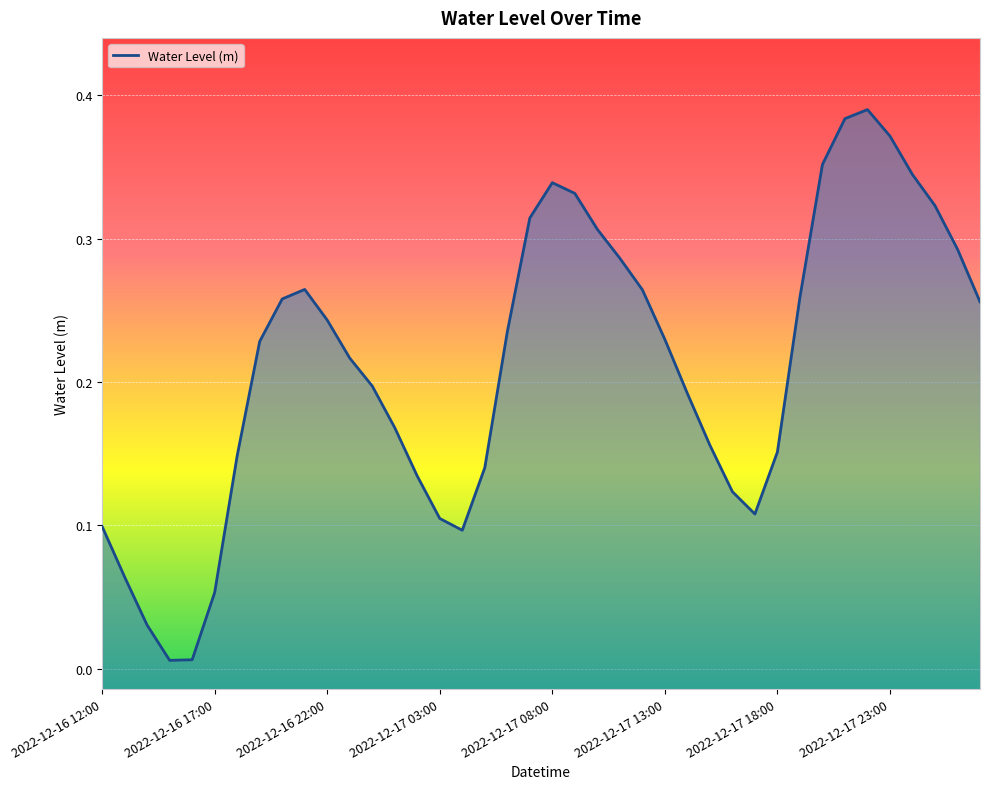

Reading right to left, extract all data points from this chart.

0.3	0.3	0.3	0.3	0.4	0.4	0.4	0.4	0.3	0.2	0.1	0.1	0.2	0.2	0.2	0.3	0.3	0.3	0.3	0.3	0.3	0.2	0.1	0.1	0.1	0.1	0.2	0.2	0.2	0.2	0.3	0.3	0.2	0.1	0.1	0.0	0.0	0.0	0.1	0.1